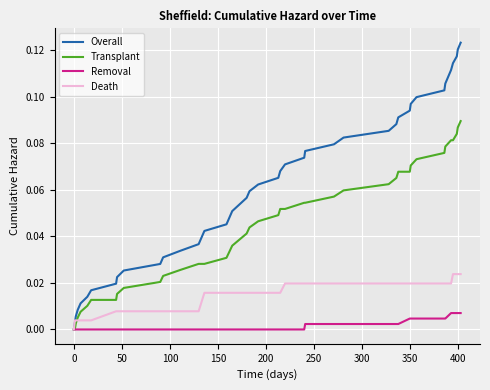

Which series has the largest total across all categories?

Overall